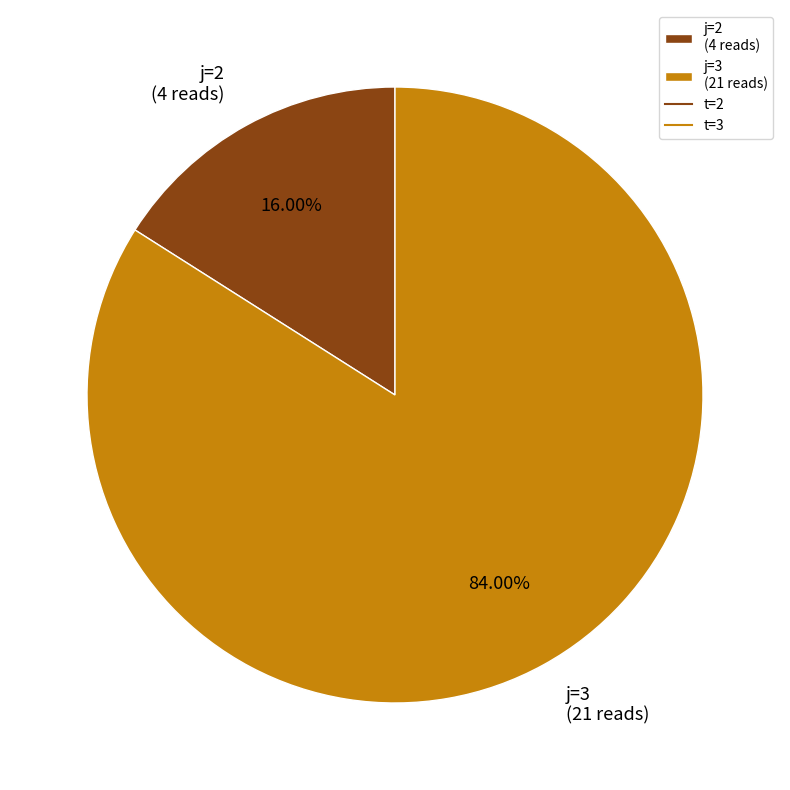

How many slices are in this pie chart?

2